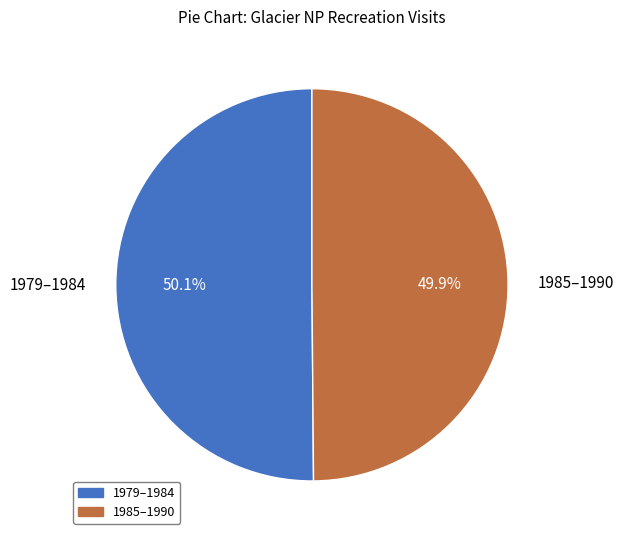

Does any single category account for the majority?

Yes